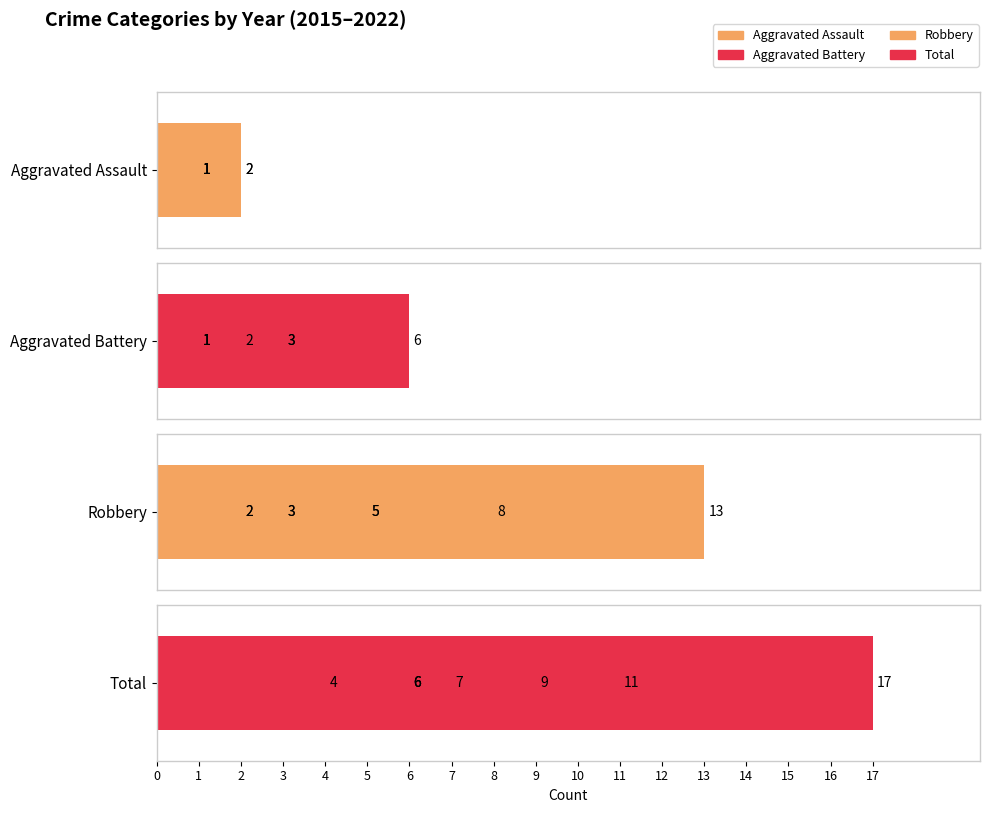

Is the value of Aggravated Assault at 3 greater than the value of Aggravated Battery at 6?

No